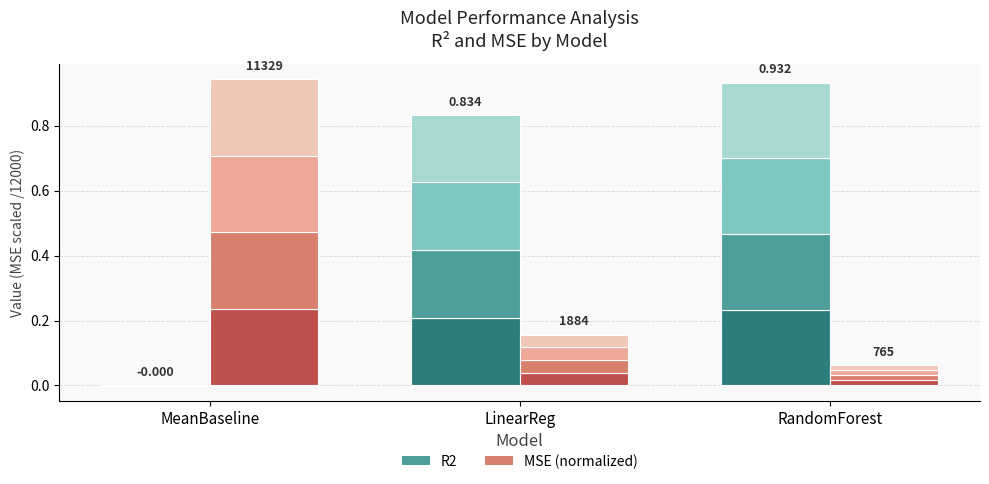

How many data points does each series have?

3